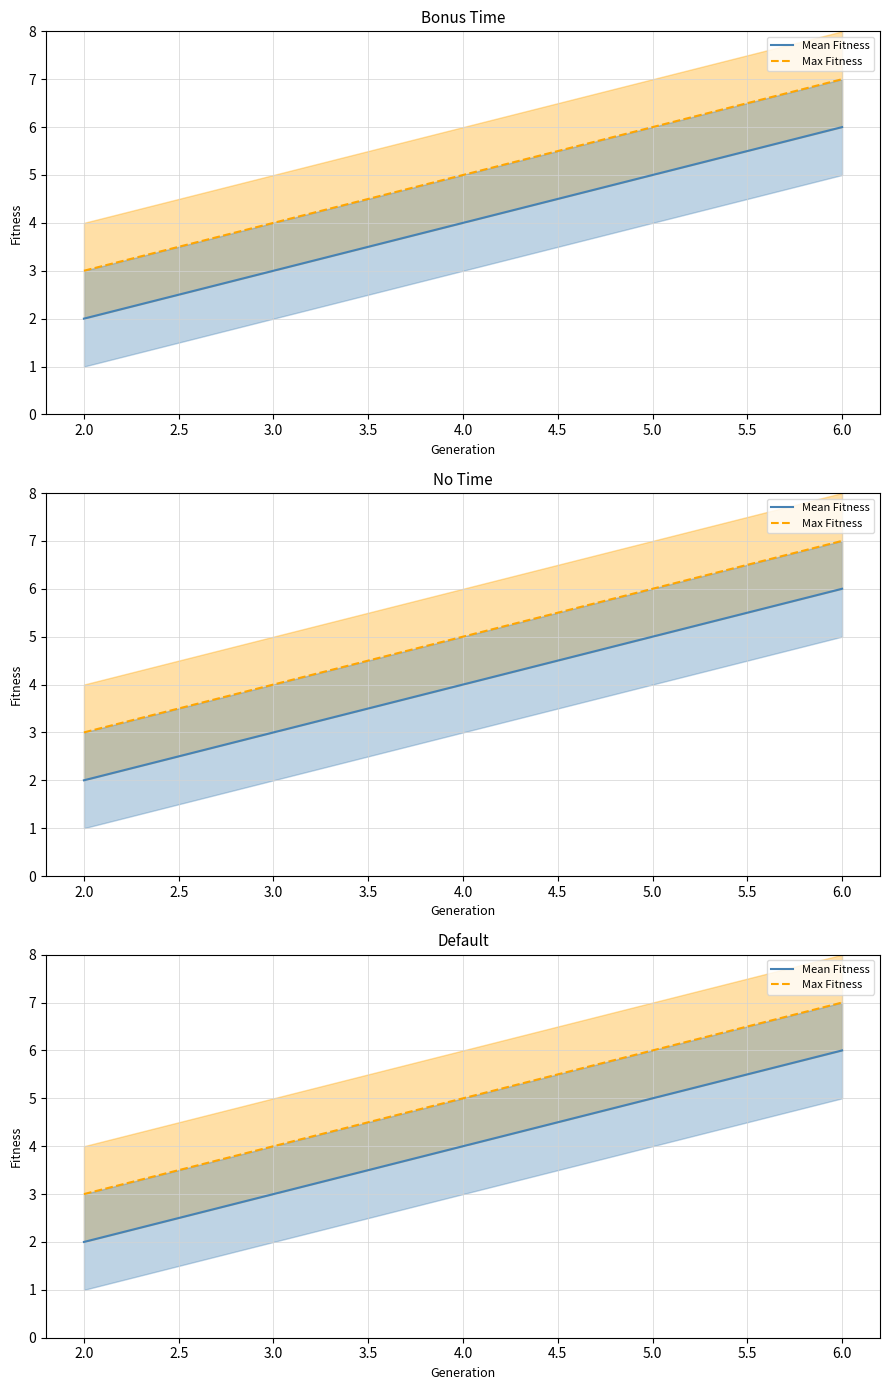

How many data points in Max Fitness are less than 5?

2